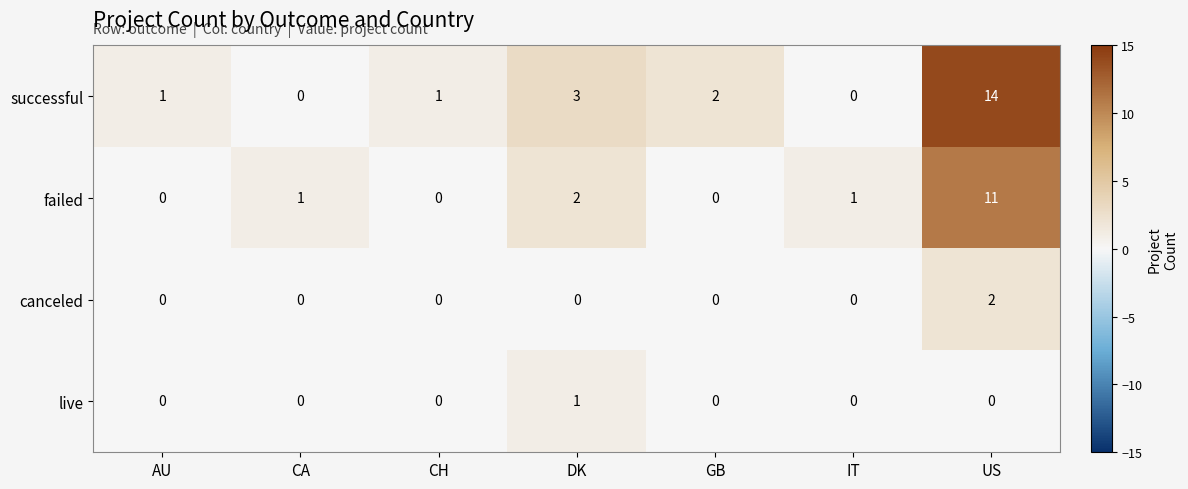

Rank the series at US from lowest to highest value.

live, canceled, failed, successful